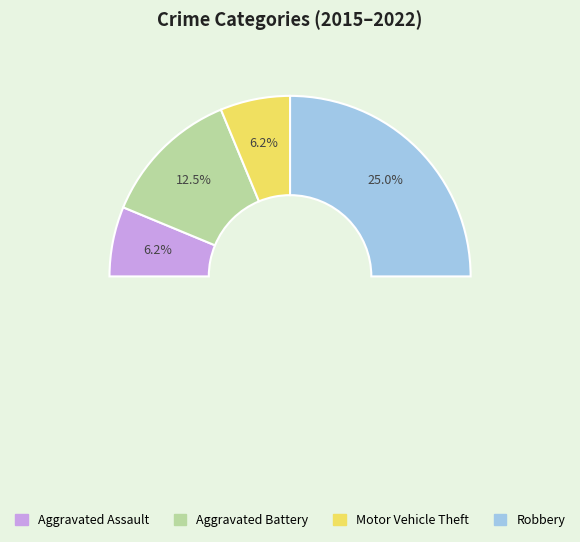

Count the number of slices in the pie.

4